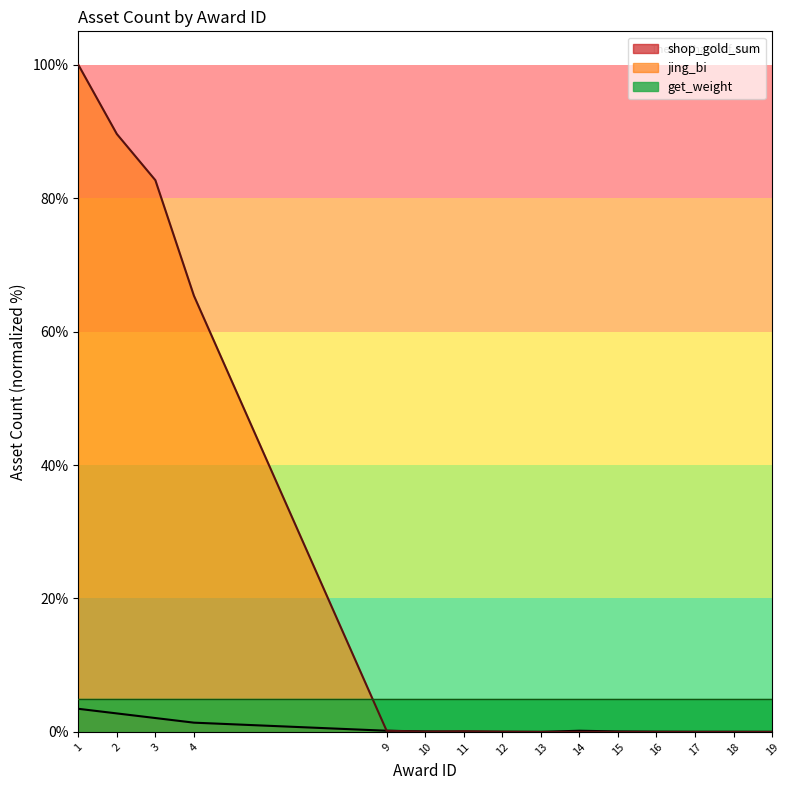

Which series has the largest total across all categories?

jing_bi